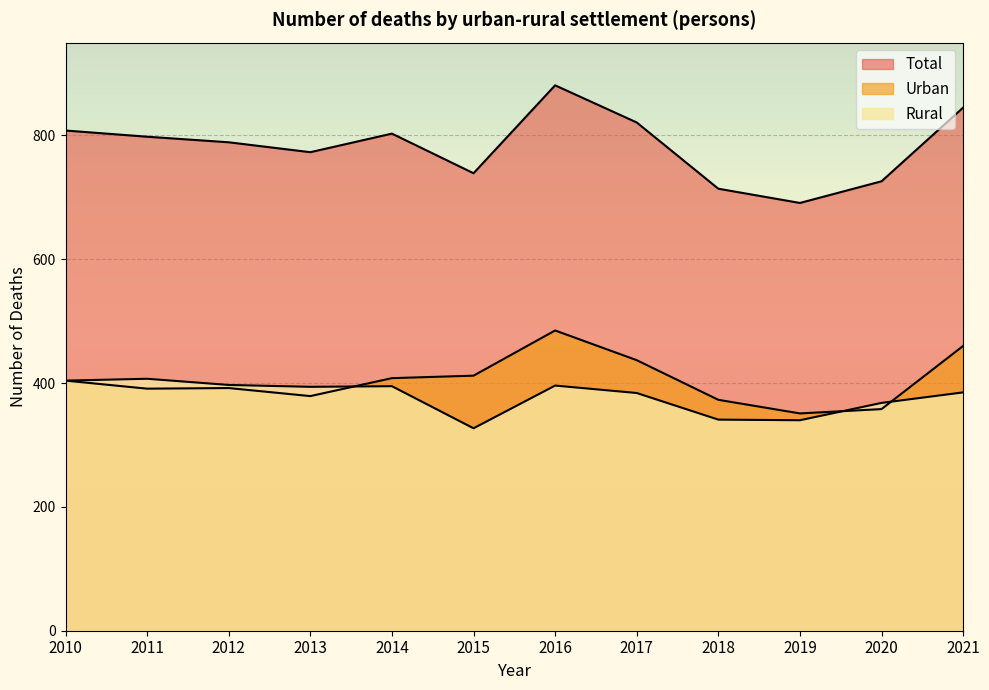

Reading left to right, extract all data points from this chart.

Total: 2010=808	2011=798	2012=789	2013=773	2014=803	2015=739	2016=881	2017=821	2018=714	2019=691	2020=726	2021=845
Urban: 2010=404	2011=391	2012=392	2013=379	2014=408	2015=412	2016=485	2017=437	2018=373	2019=351	2020=358	2021=460
Rural: 2010=404	2011=407	2012=397	2013=394	2014=395	2015=327	2016=396	2017=384	2018=341	2019=340	2020=368	2021=385